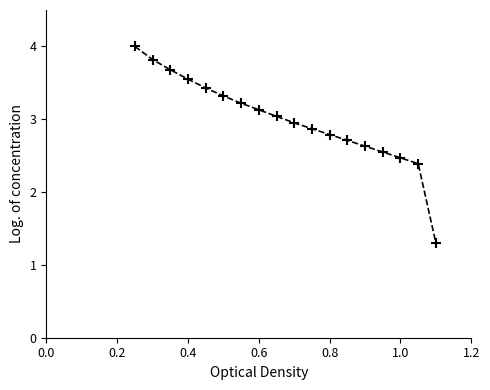

What is the smallest value displayed?

1.3